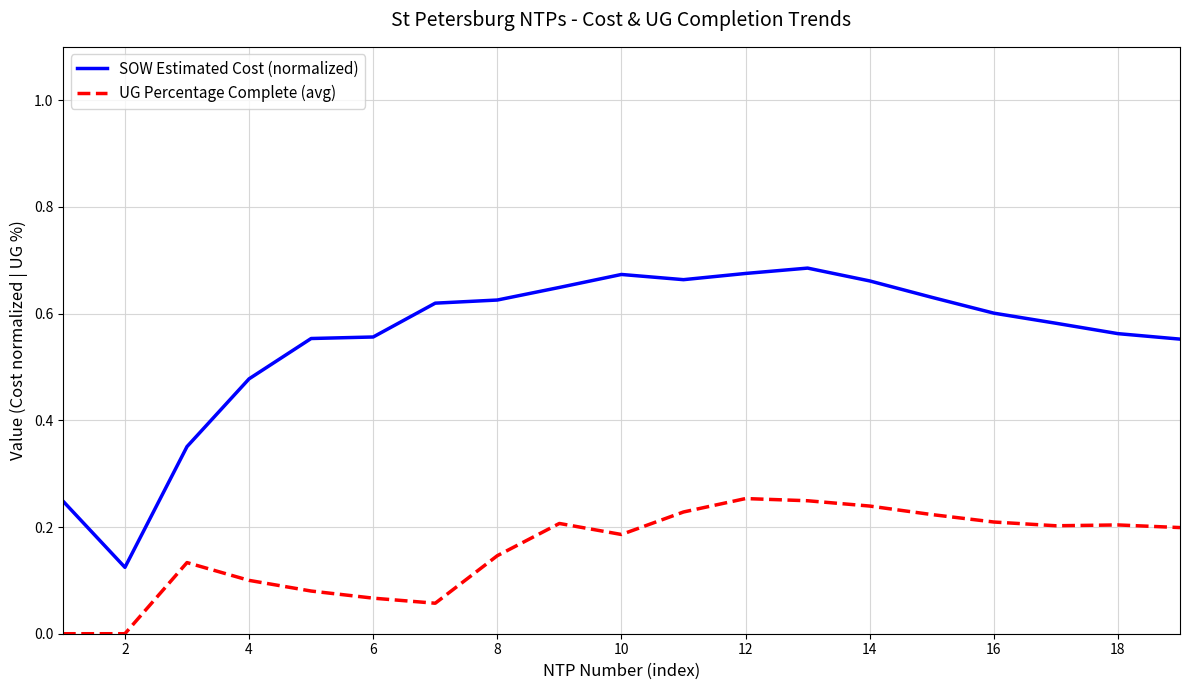

Which series has the largest range (max minus min)?

SOW Estimated Cost (normalized)